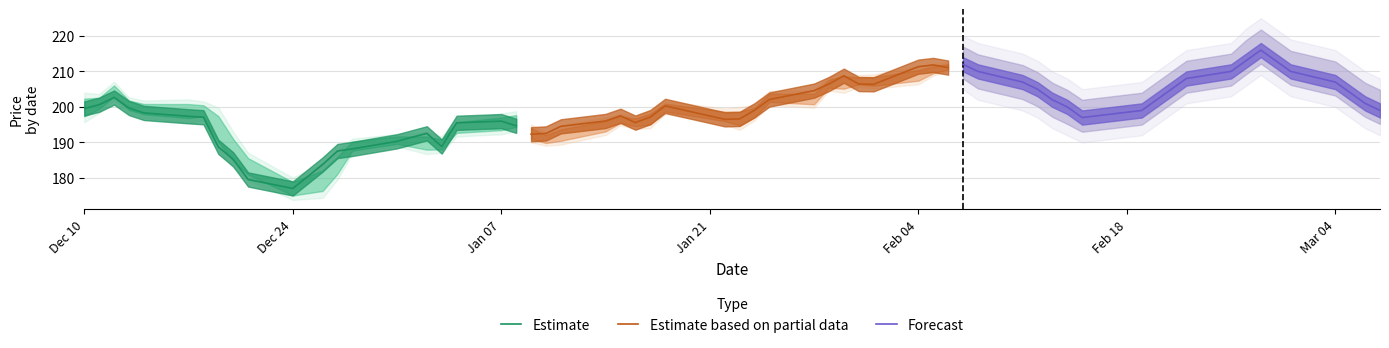

What is the maximum value for Forecast?

216